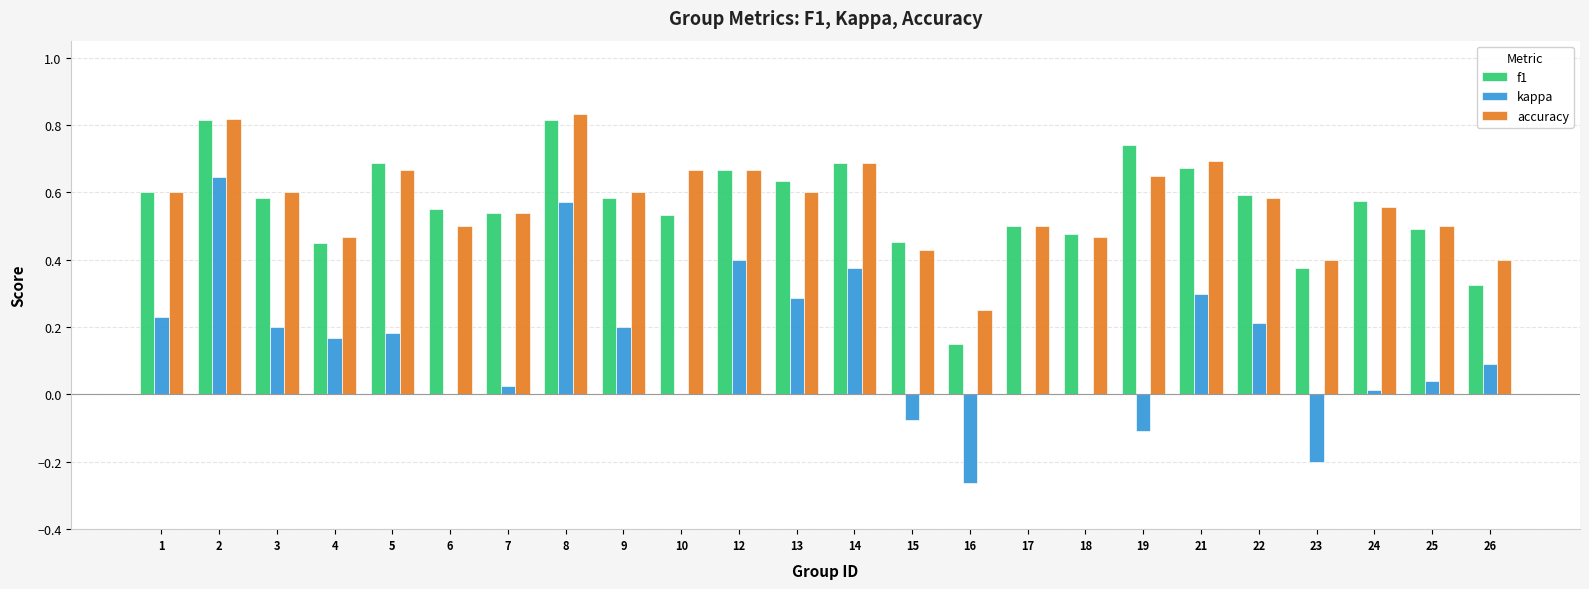

Which series has the largest range (max minus min)?

kappa